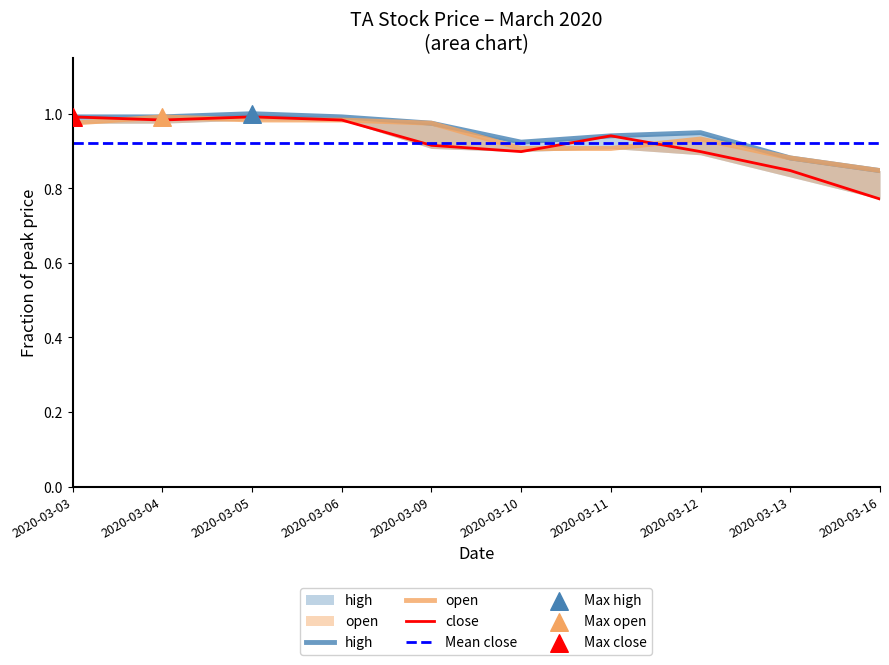

What are all the series names shown in the legend?

close, high, open